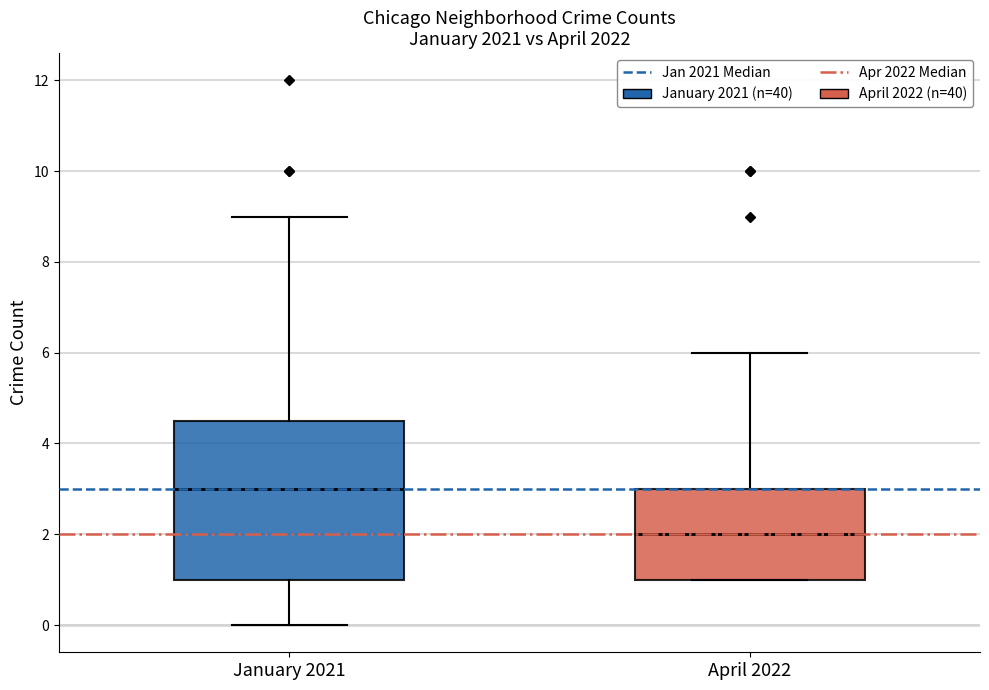

Where is the lower edge of the box for April 2022 on the y-axis? The values are not printed on the chart, so give them approximately, as read against the axis.

1.0